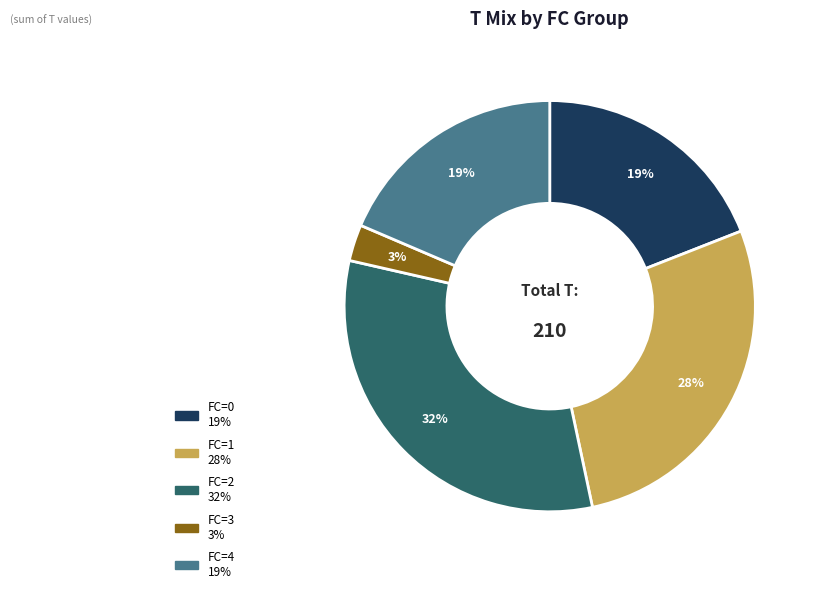

Does any single category account for the majority?

No